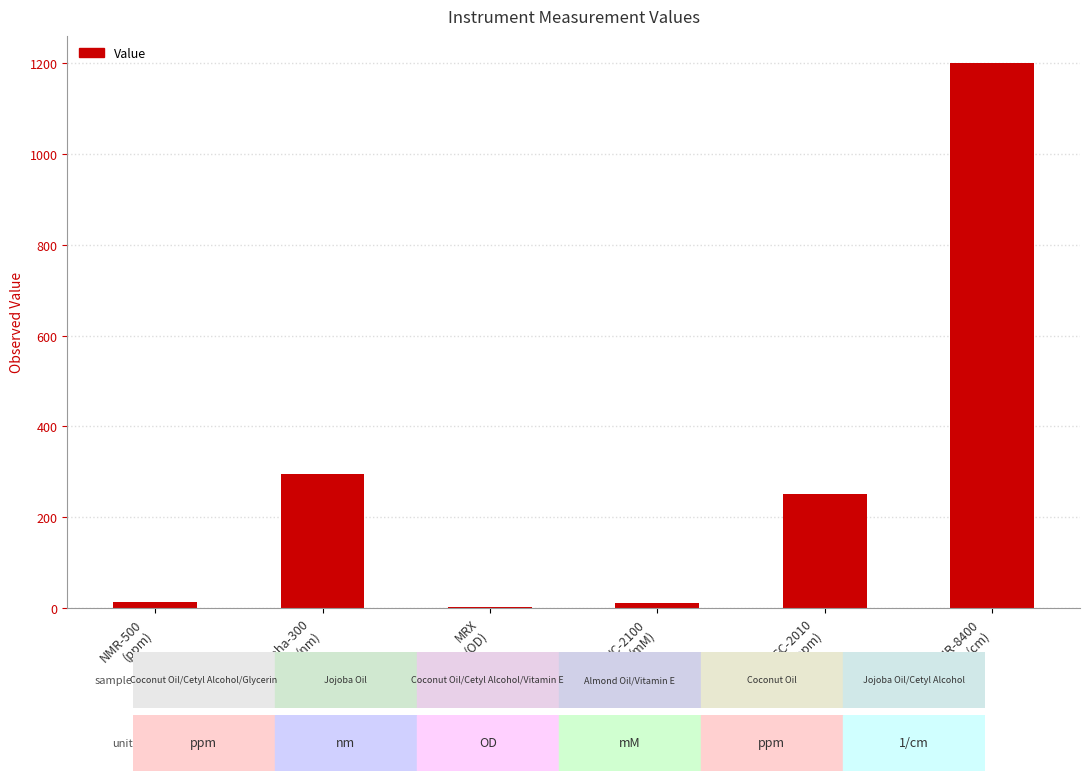

What is the sum of all values?

1769.9